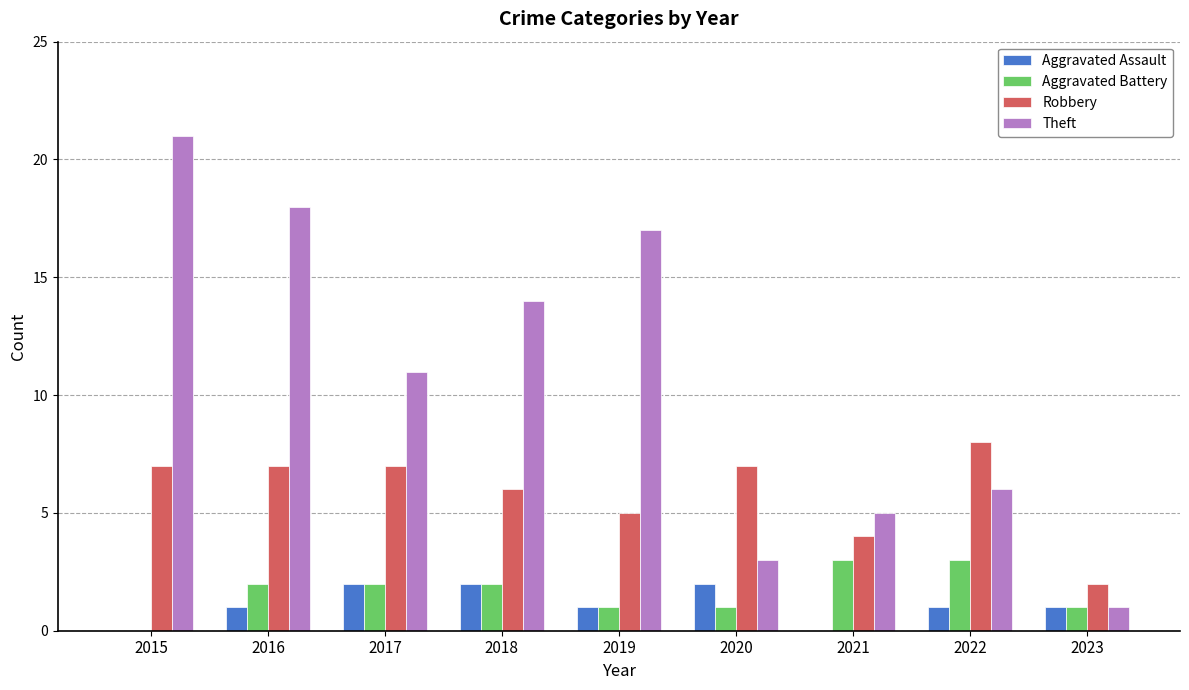

The Theft series shows 17 at 2019. True or false?

True